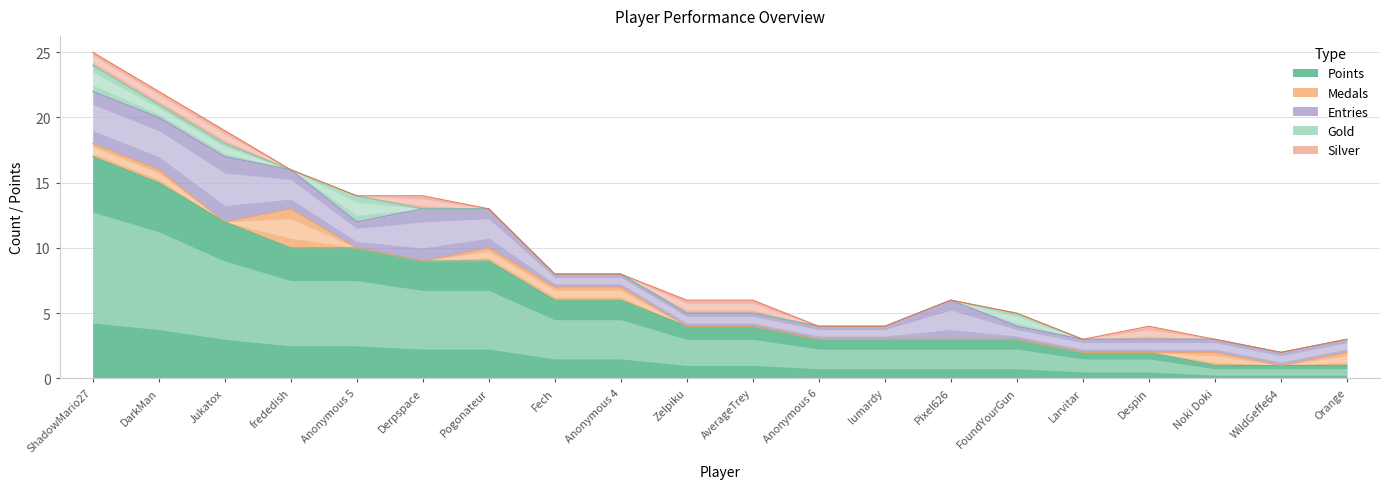

Between Derpspace and Anonymous 6, which series saw the biggest shift?

Points